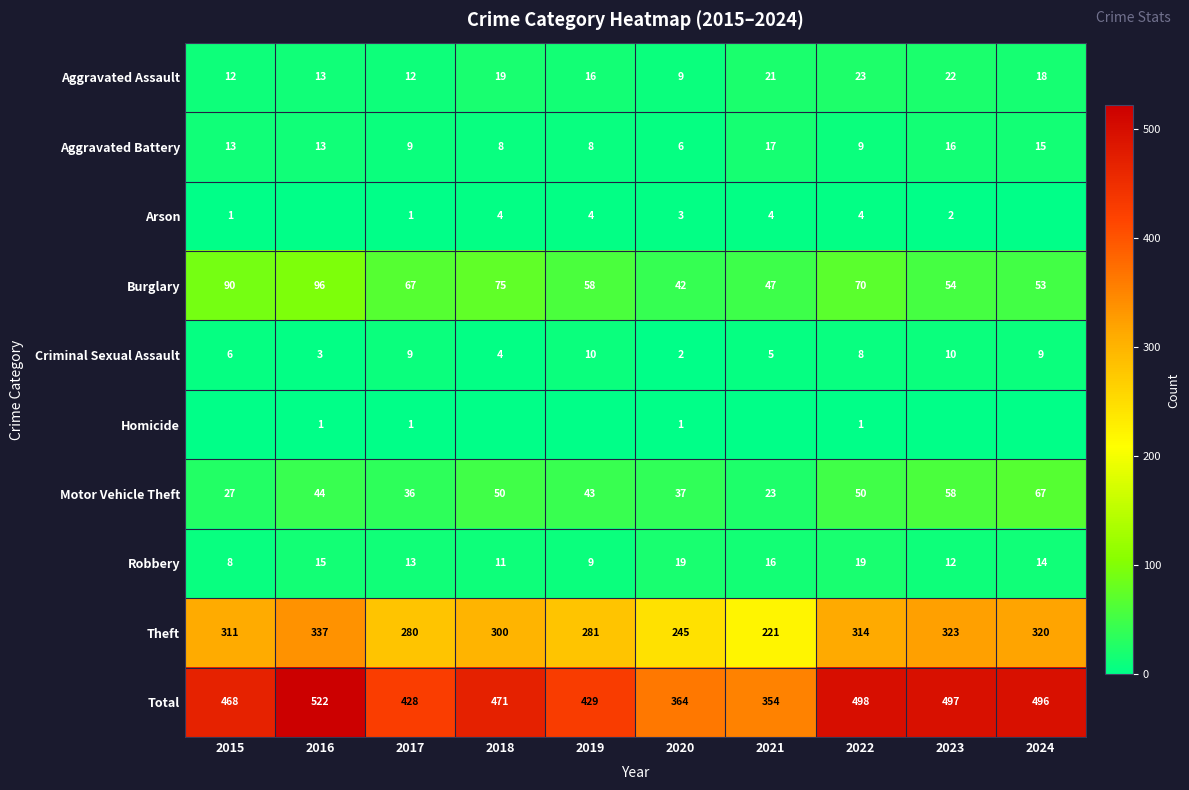

Where does the Burglary series first go above 67?

2015